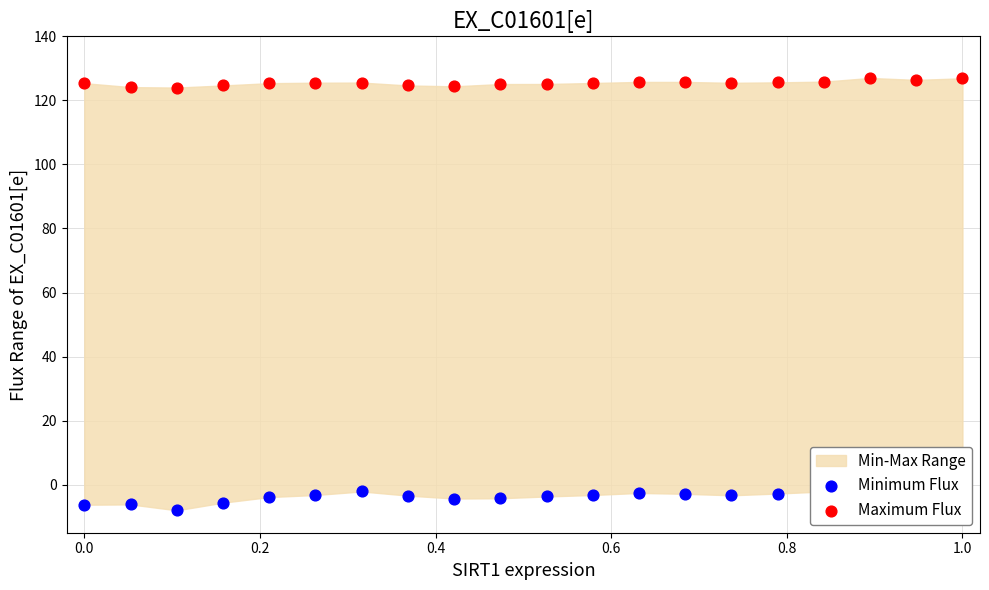

Which series has the widest spread of Y values?

Minimum Flux